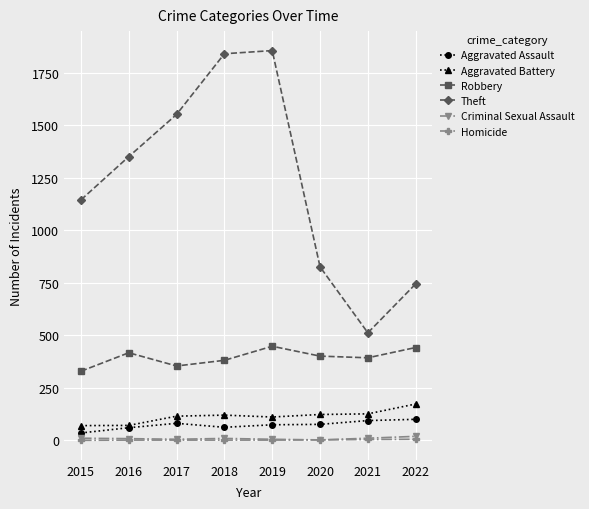

Does the chart have visible grid lines?

Yes